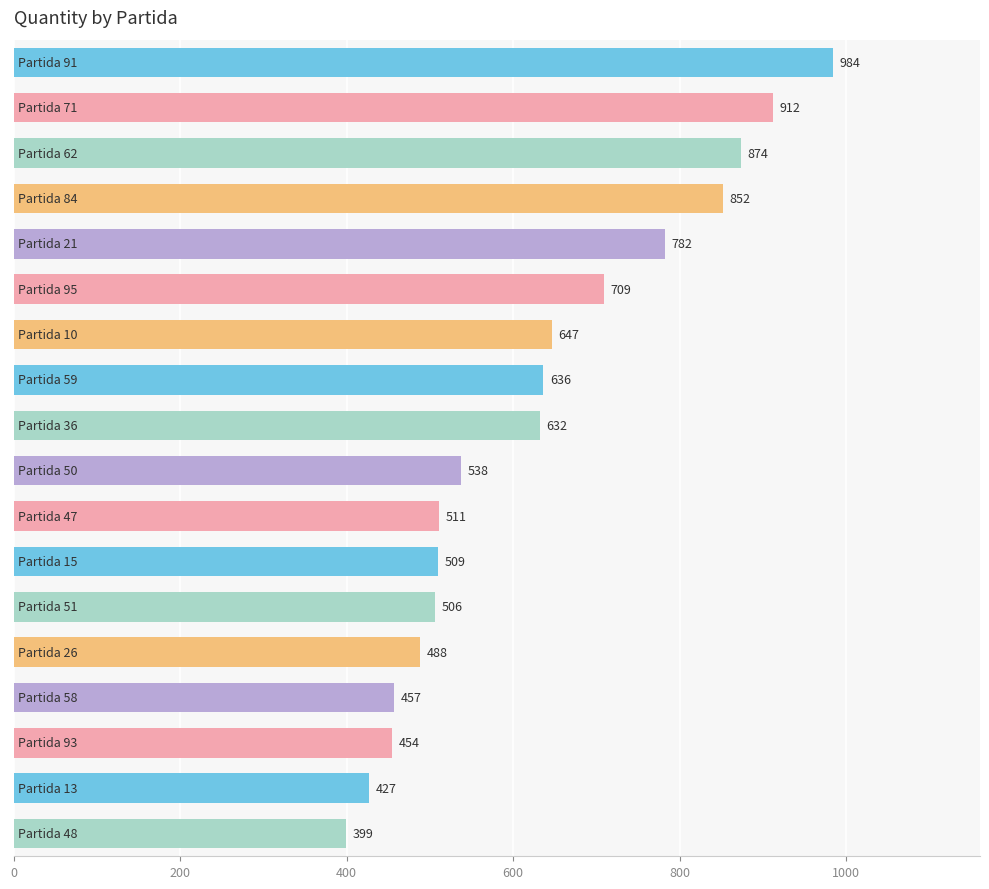

What is the smallest value displayed?

399.0